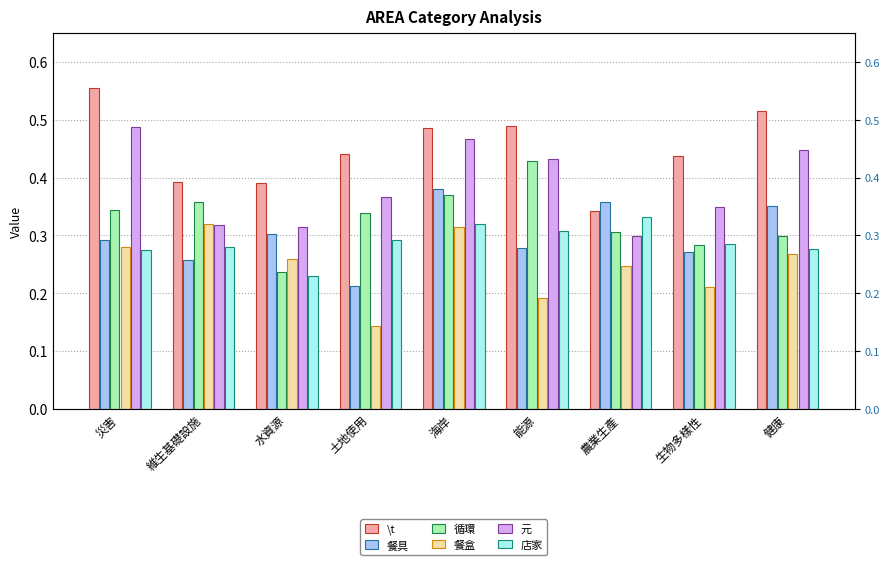

What is the label of the 6th bar from the left?

能源